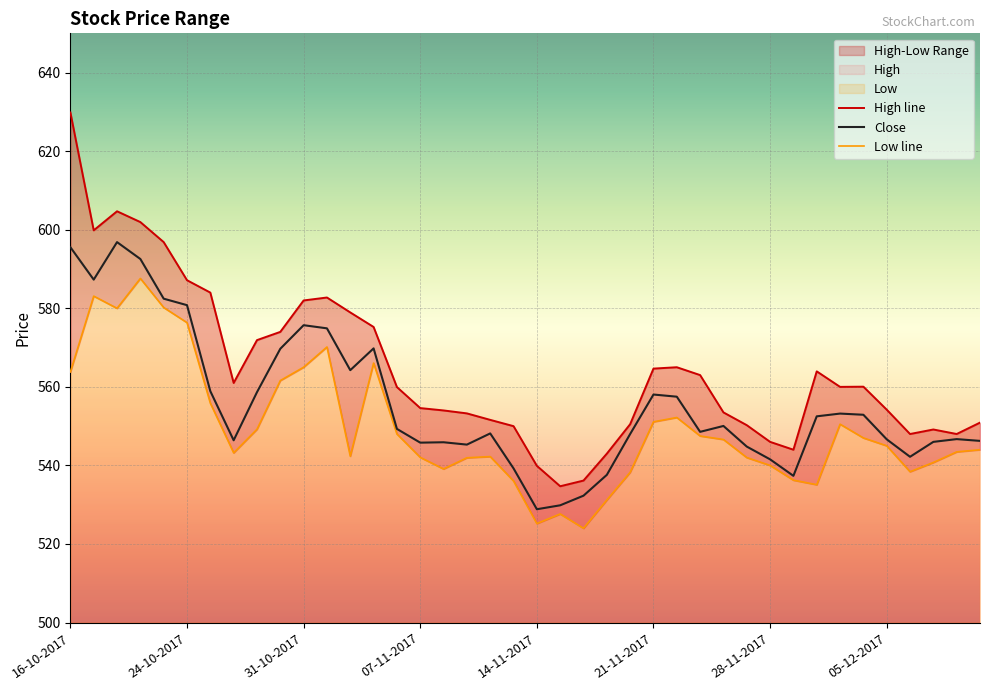

The Close series shows 109.5 at 28-11-2017. True or false?

False